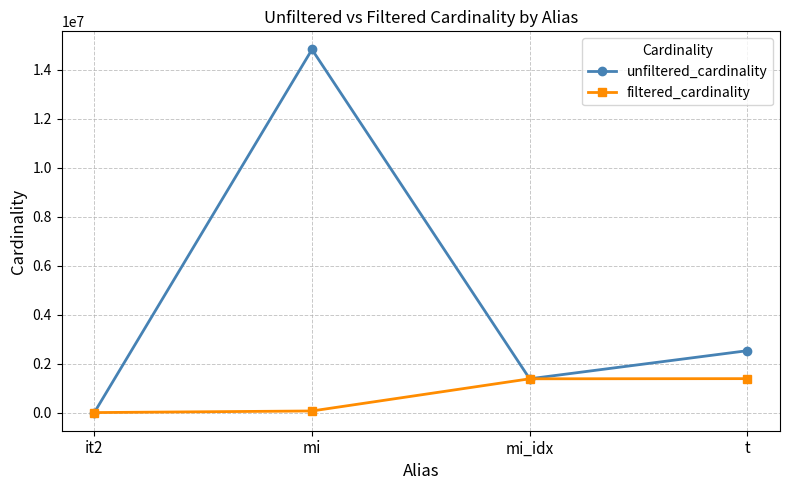

Rank the series at t from lowest to highest value.

filtered_cardinality, unfiltered_cardinality